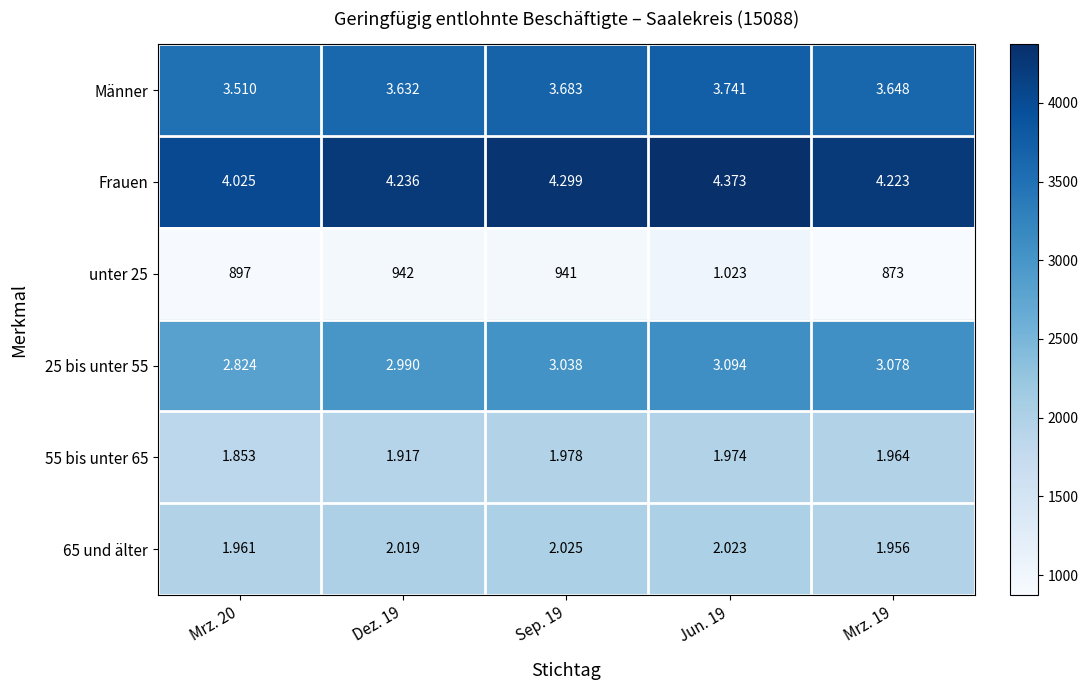

How many series are shown in this chart?

6